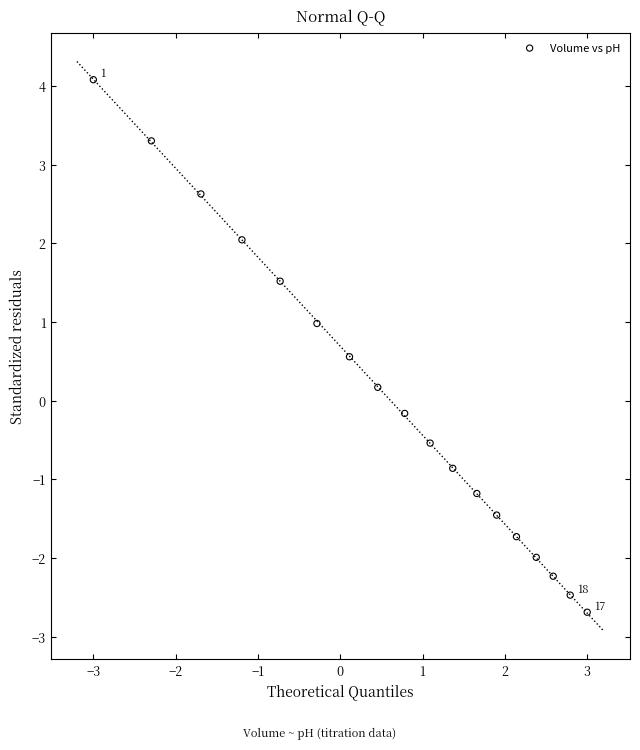

What is the range of Y values (max minus min)?

6.8